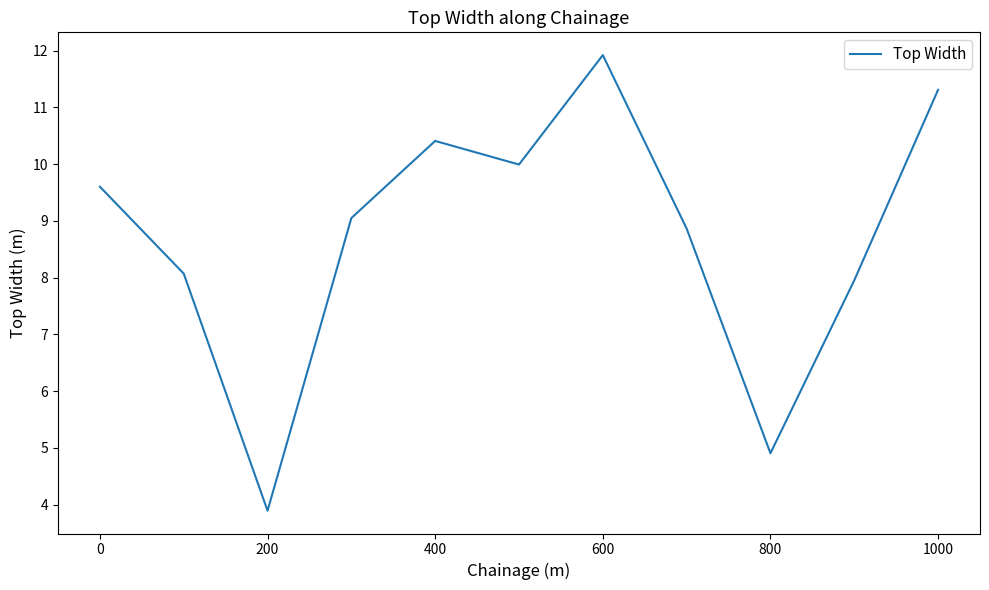

What is the minimum value shown in the chart?

3.9